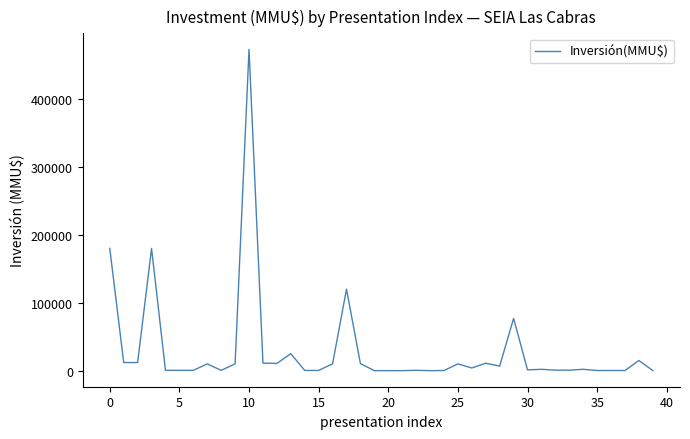

What is the maximum value shown in the chart?

473000